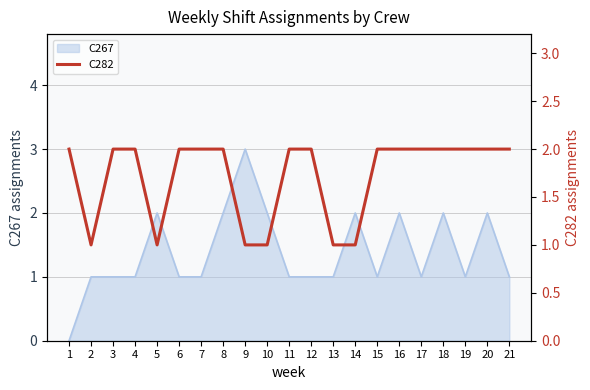

What is the highest value of the C267 series?

3